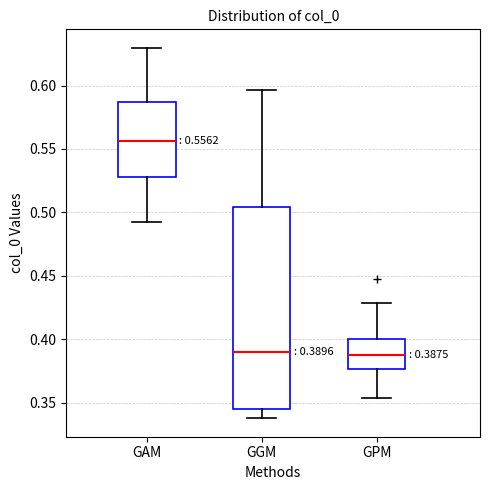

Comparing the boxes themselves (not the whiskers), which one is the tallest?

GGM